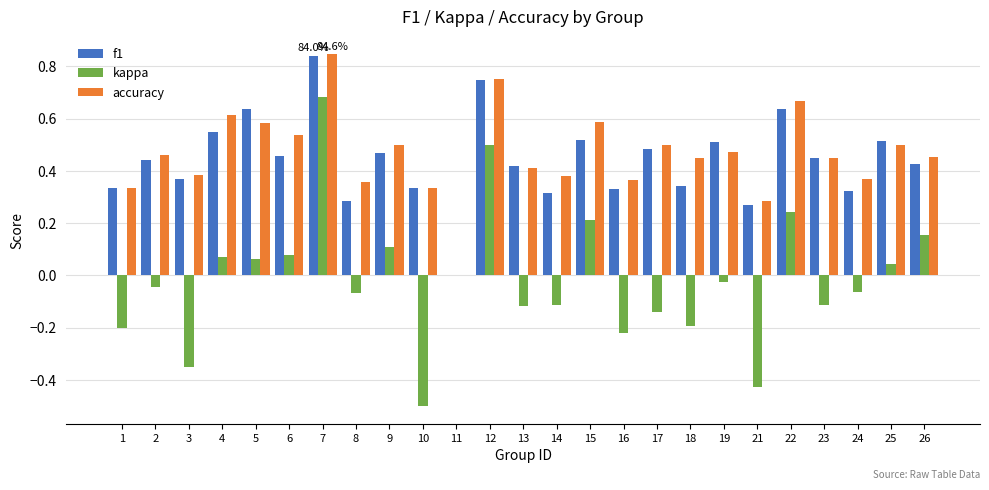

True or false: accuracy has a value of 0.4 at 14.

True